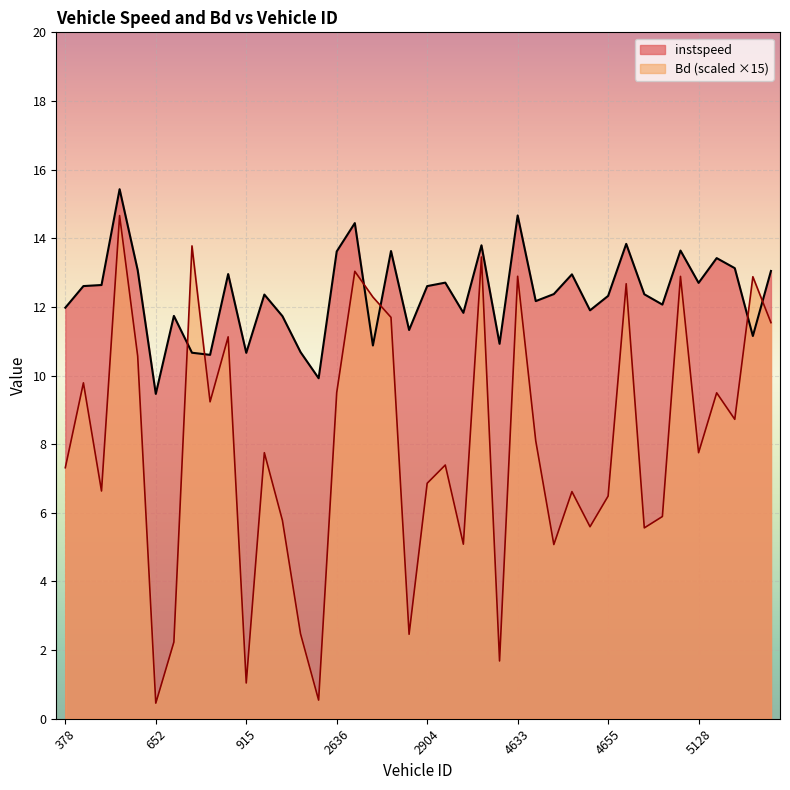

What is the minimum value for instspeed?

9.5